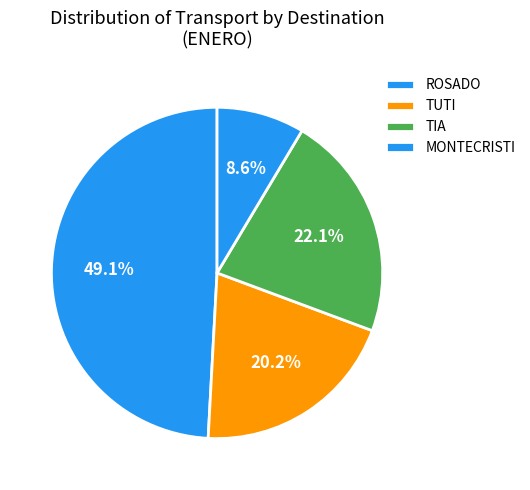

How many segments does this pie chart have?

4